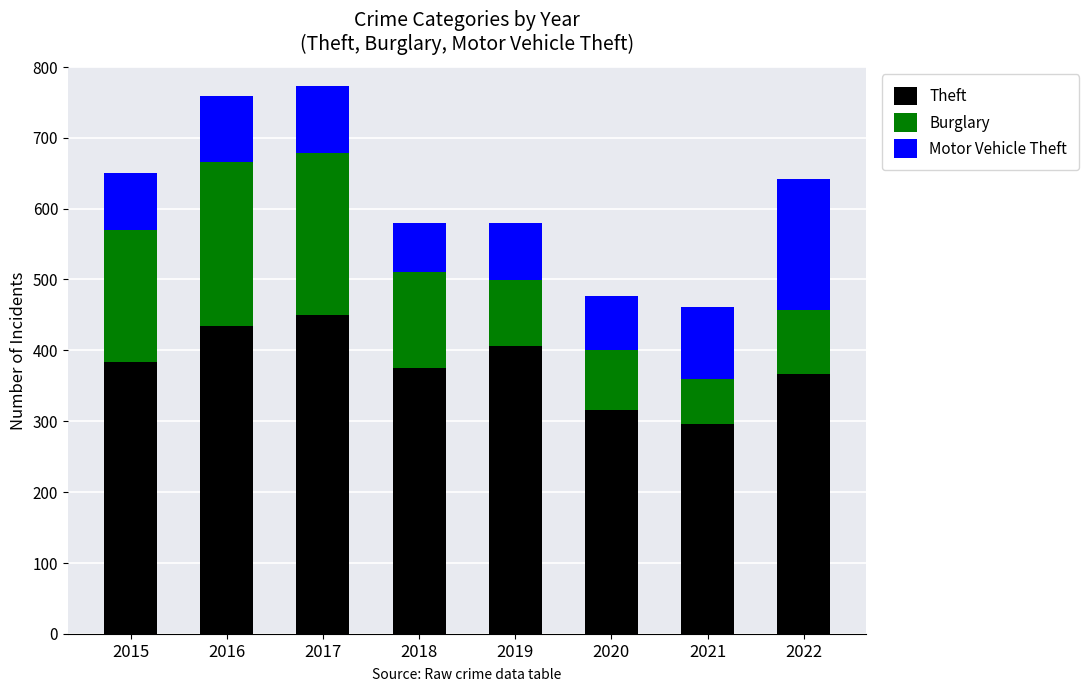

The Theft series shows 593 at 2017. True or false?

False